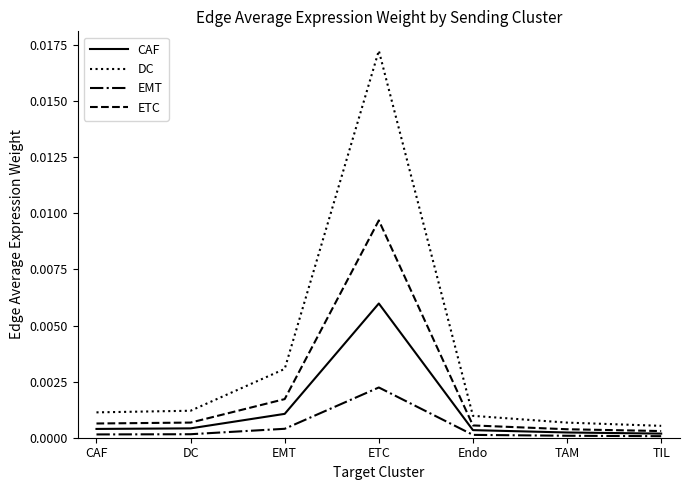

List the series in order of their peak value, highest first.

DC, ETC, CAF, EMT